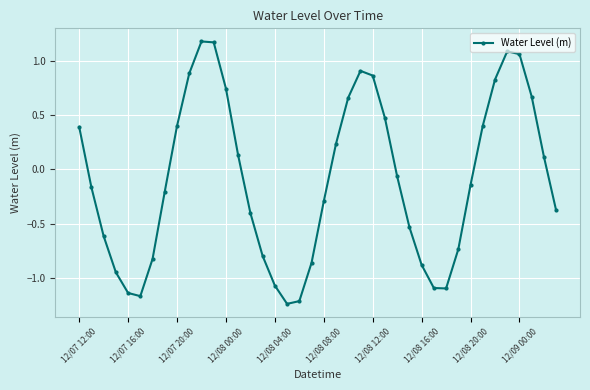

What is the greatest value displayed?

1.2